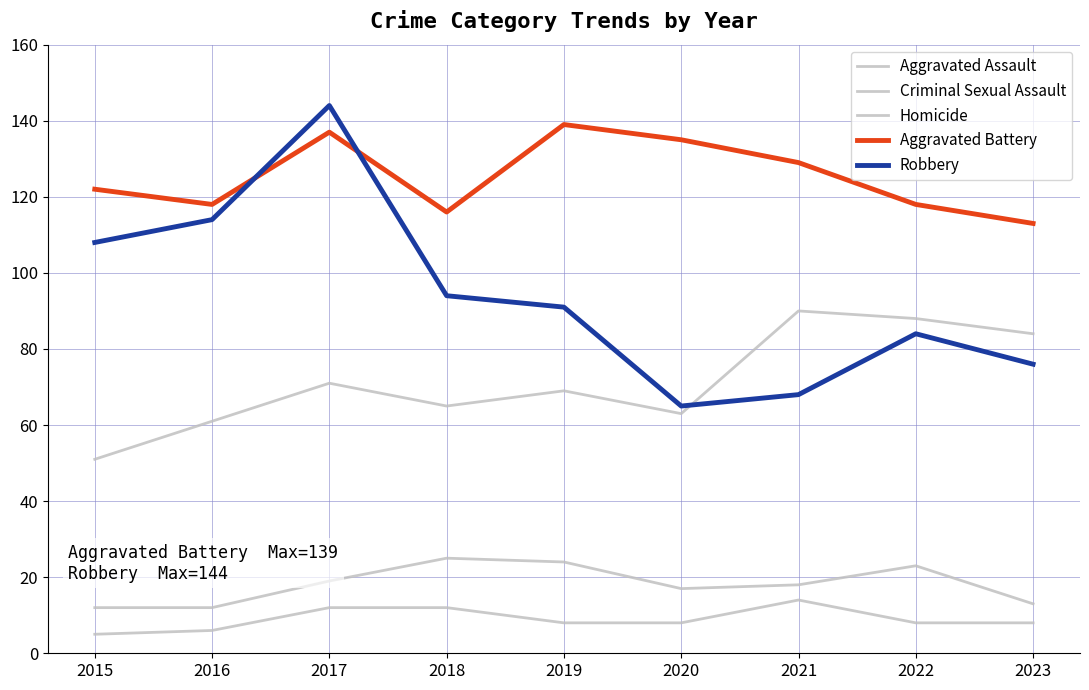

Which has a higher value, 2018 or 2022?

2022